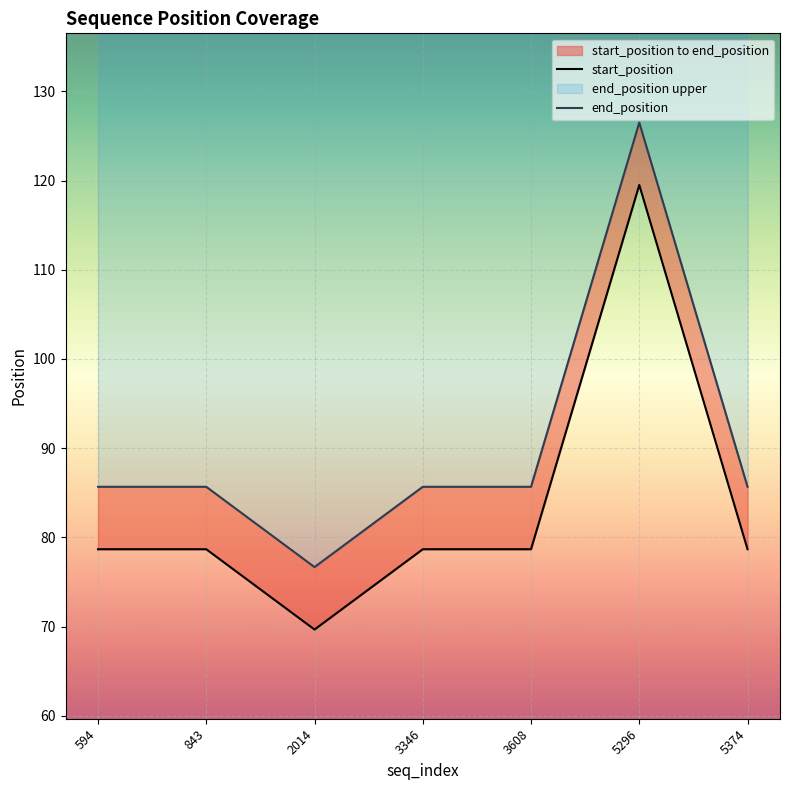

How many distinct data groups are displayed?

2